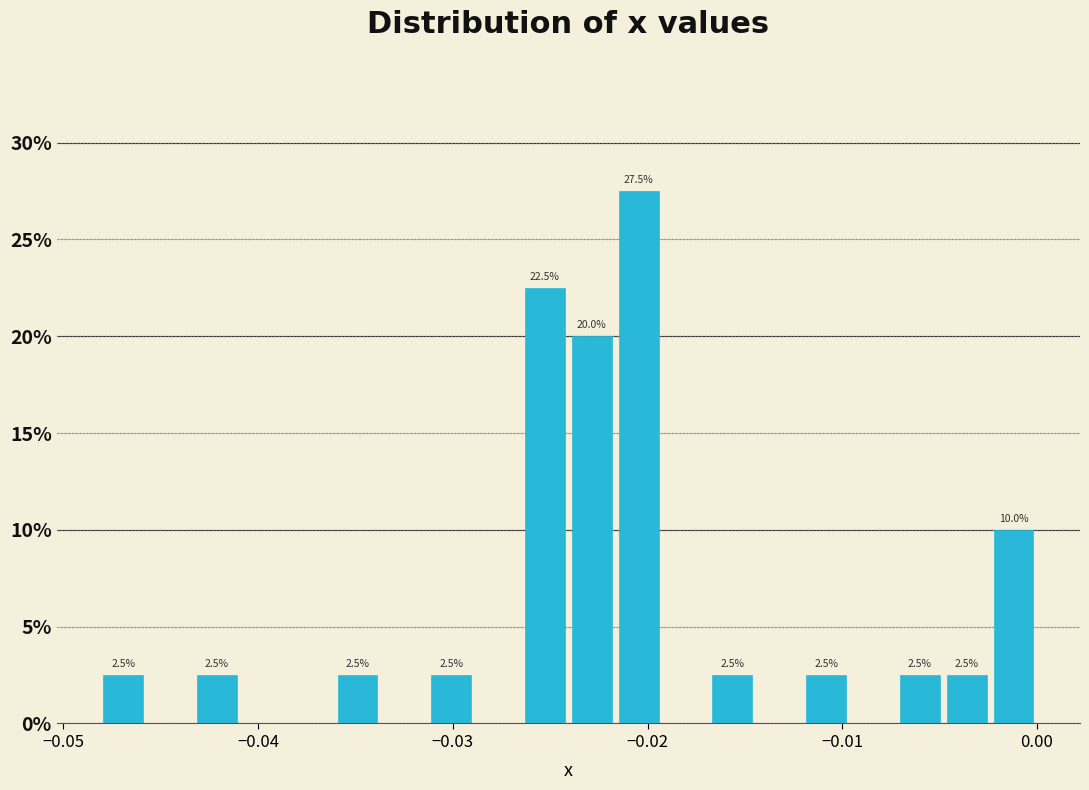

Read against the x-axis, roughly where is the centre of the tallest bar?

-0.020